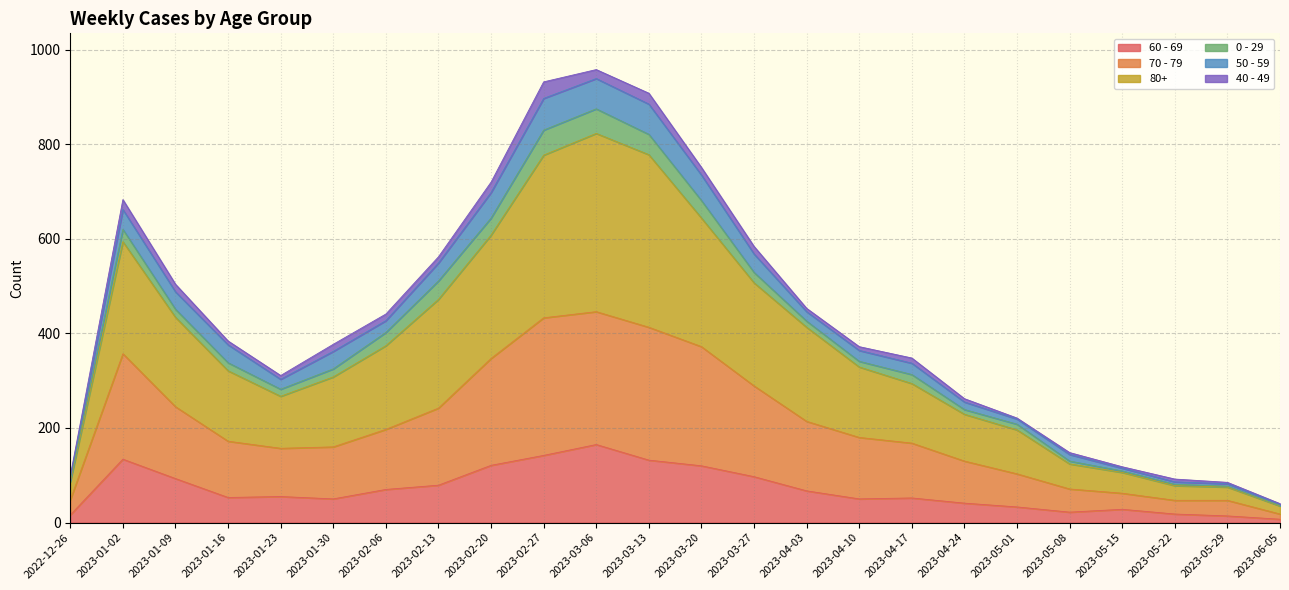

Which series changed the most between 2023-01-23 and 2023-02-27?

80+